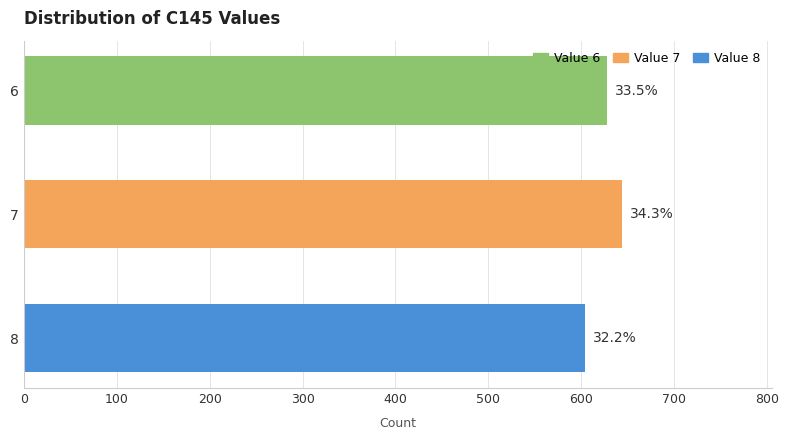

Does the chart contain stacked bars?

No